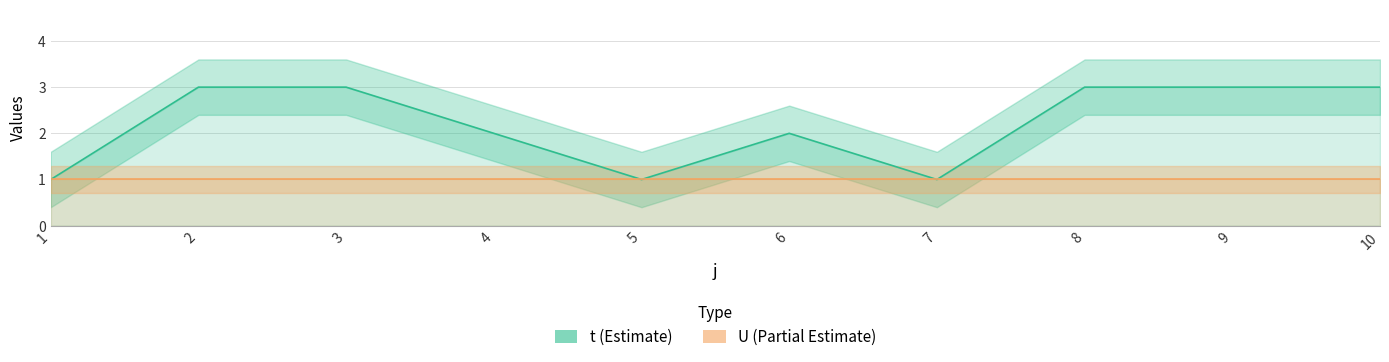

At which label is U closest to 1?

1